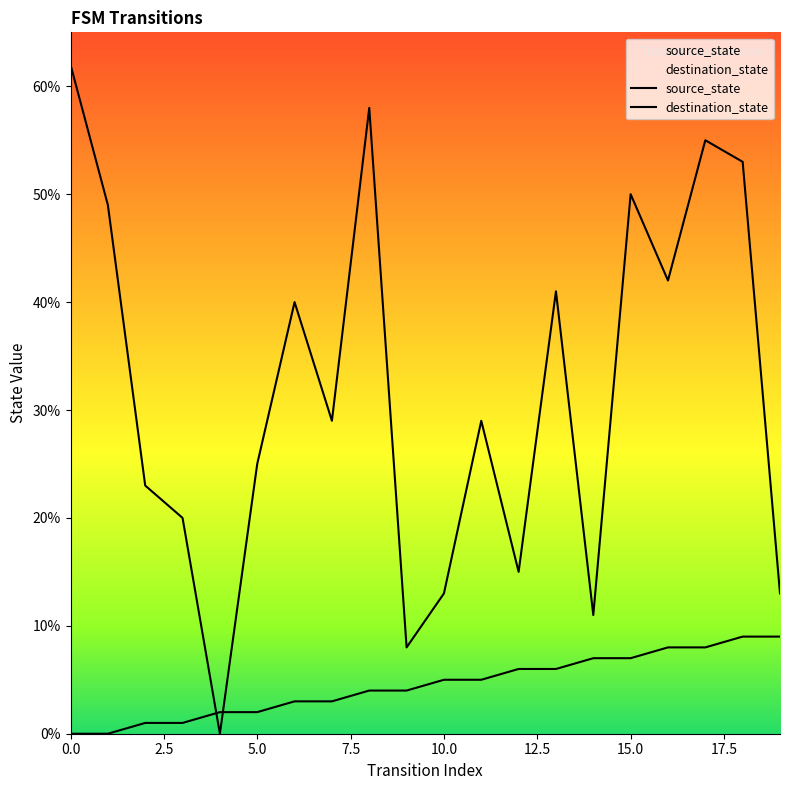

What is the sum of all destination_state values?

636